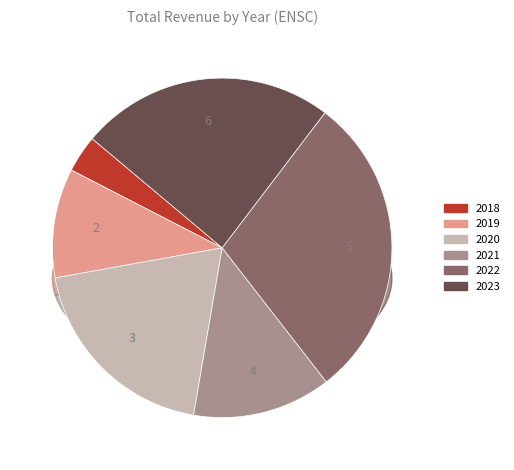

How many slices are in this pie chart?

6